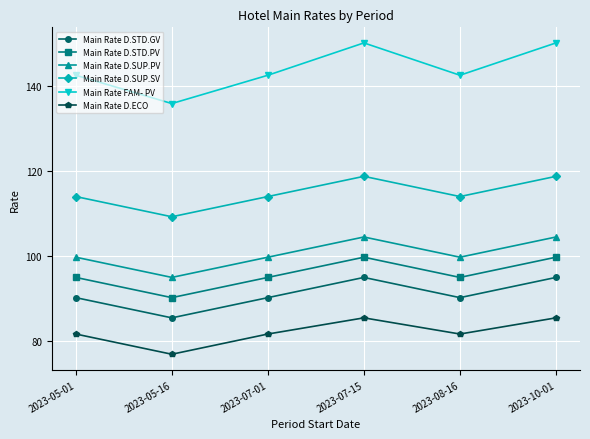

What is the average value of the Main Rate D.SUP.SV series?

114.8